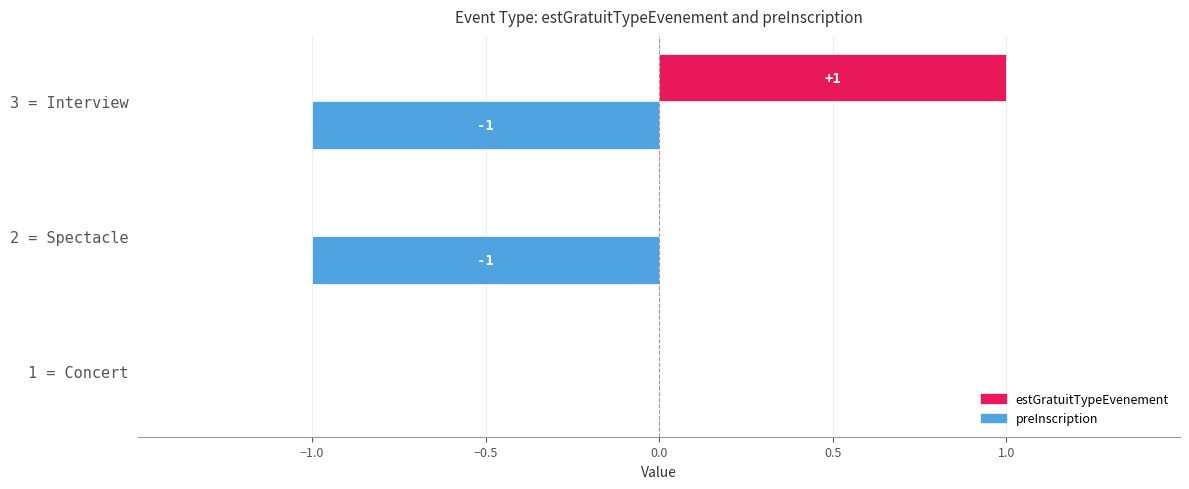

How many data points does each series have?

3